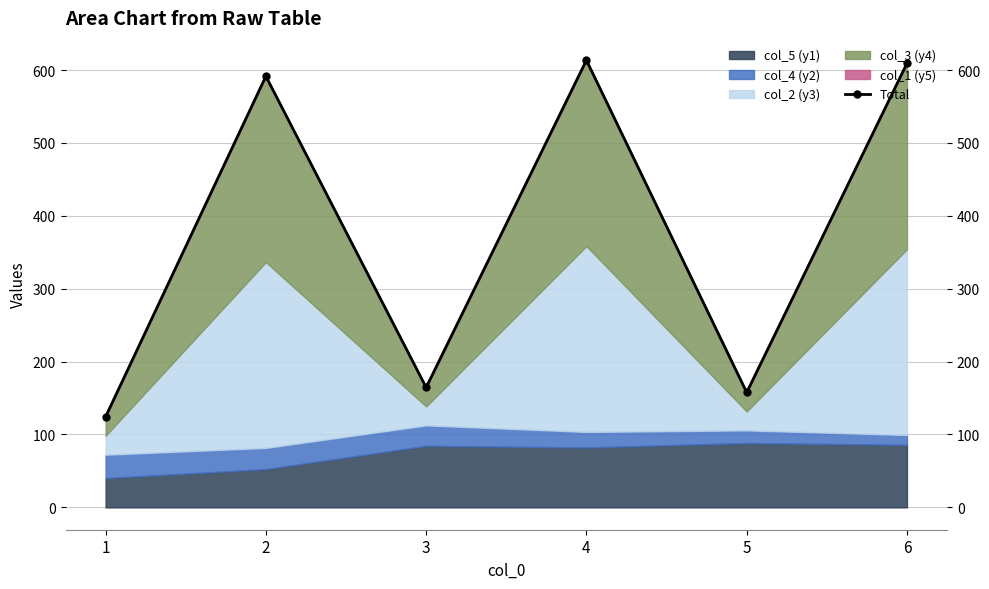

What is the greatest value displayed?

613.5